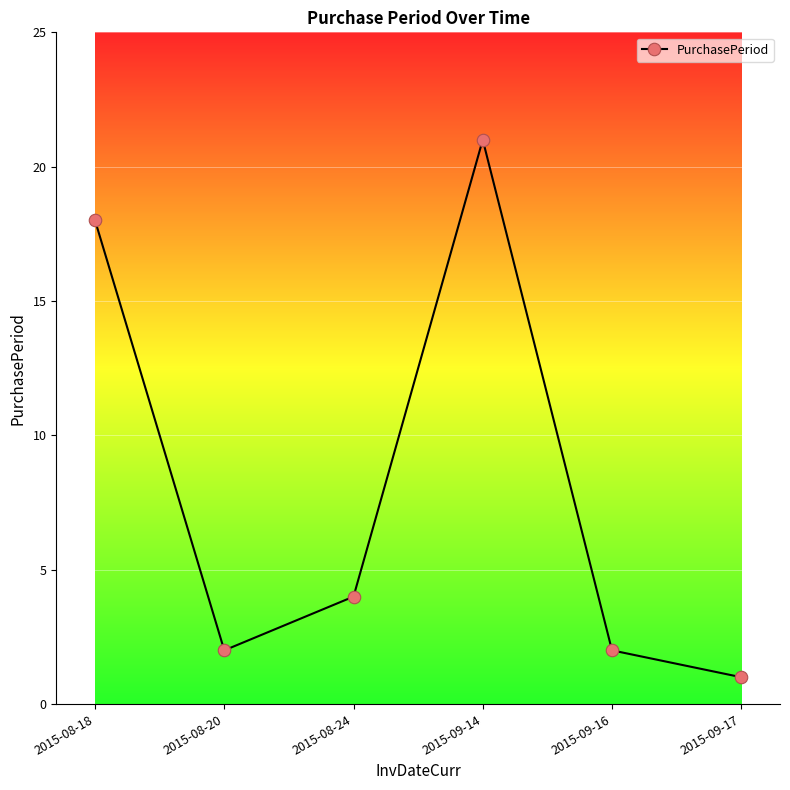

What is the difference between the second highest and minimum values?

17